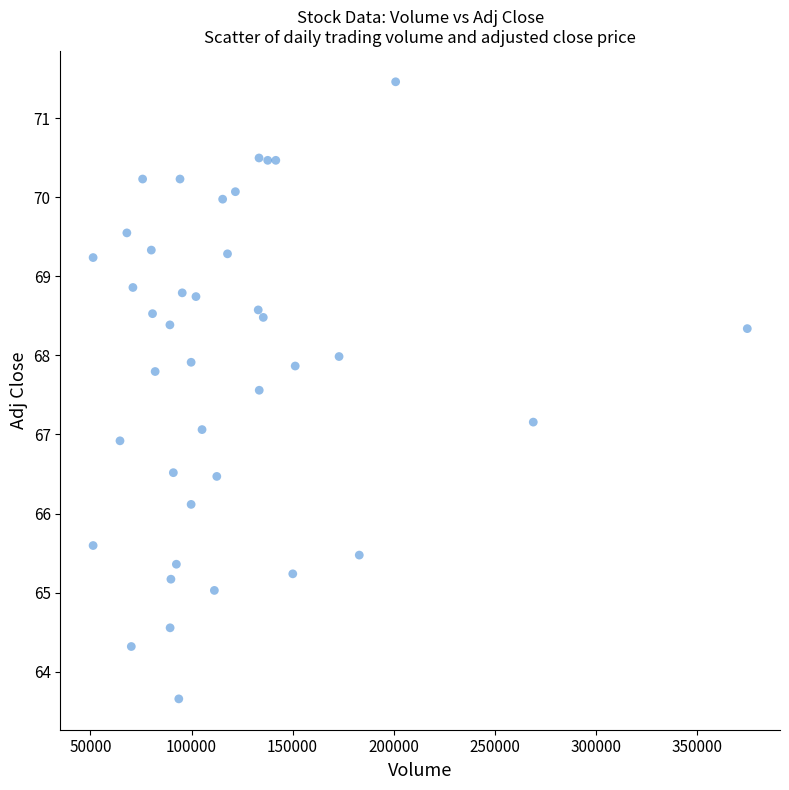

What is the range of Y values (max minus min)?

7.8